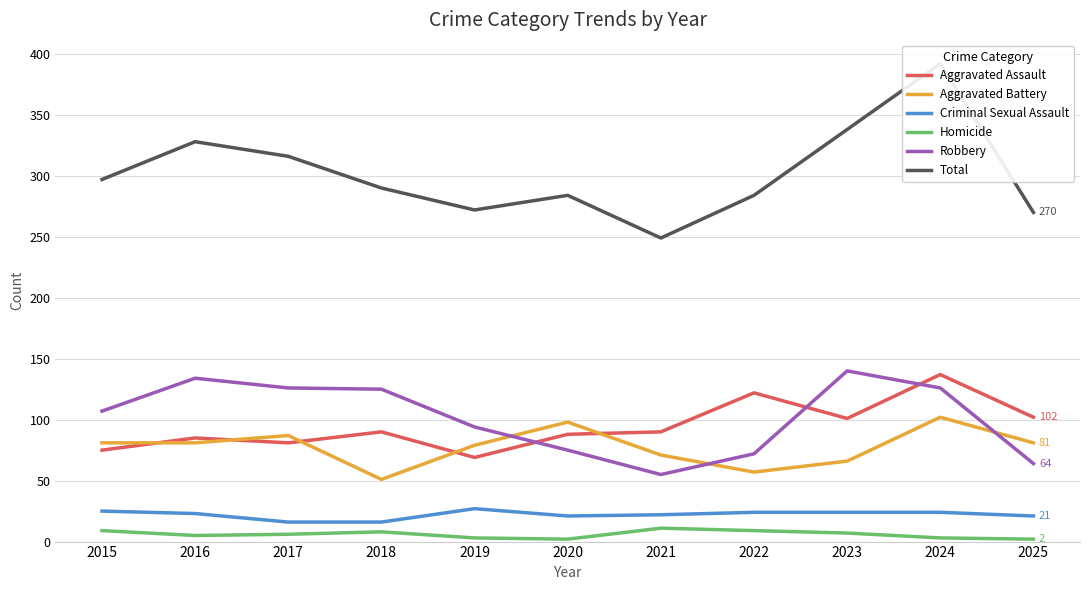

Reading left to right, list all the values displayed in this chart.

Aggravated Assault: 75	85	81	90	69	88	90	122	101	137	102
Aggravated Battery: 81	81	87	51	79	98	71	57	66	102	81
Criminal Sexual Assault: 25	23	16	16	27	21	22	24	24	24	21
Homicide: 9	5	6	8	3	2	11	9	7	3	2
Robbery: 107	134	126	125	94	75	55	72	140	126	64
Total: 297	328	316	290	272	284	249	284	338	392	270